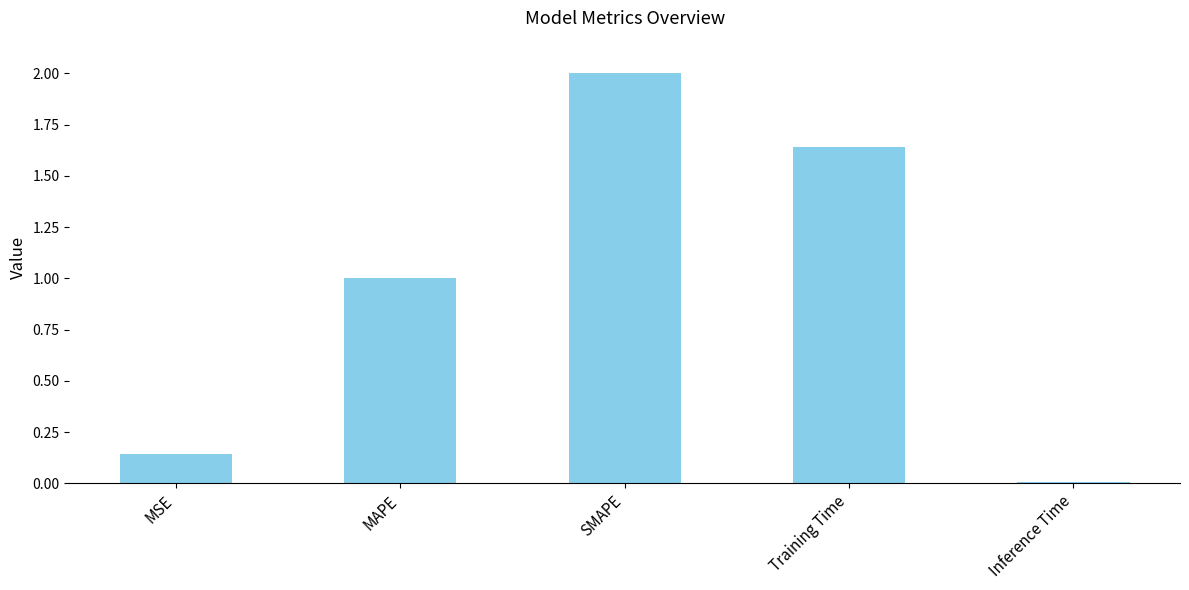

What position from the right is MAPE?

4